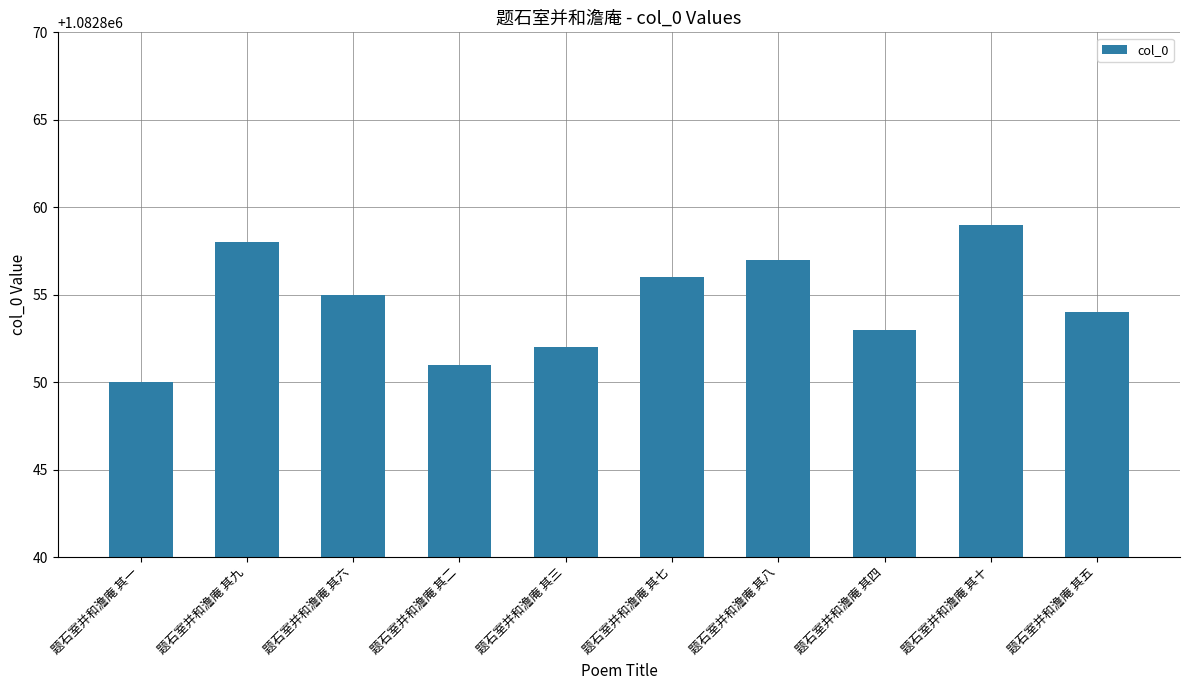

What is the label of the 1st bar from the left?

题石室并和澹庵 其一